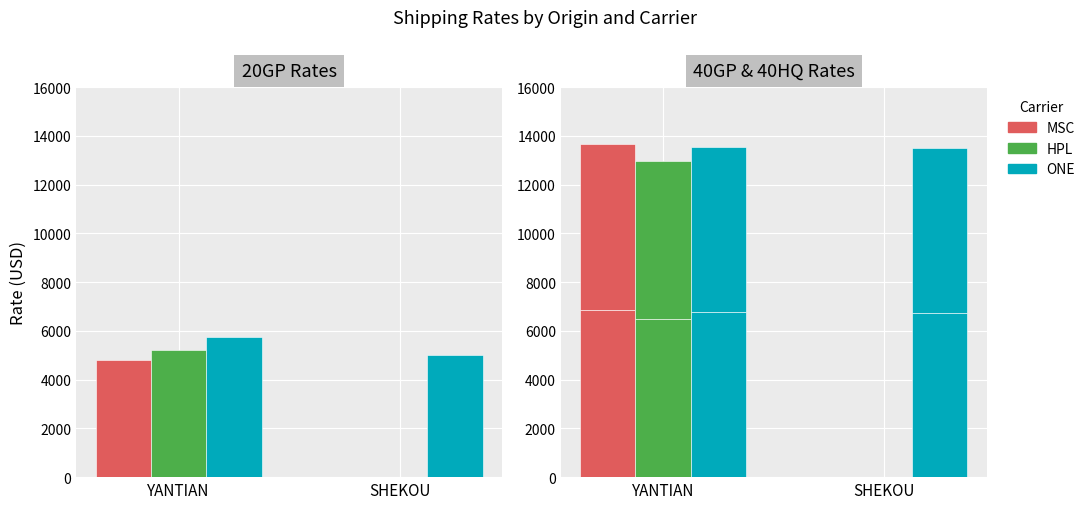

The HPL series shows 3292 at YANTIAN. True or false?

False